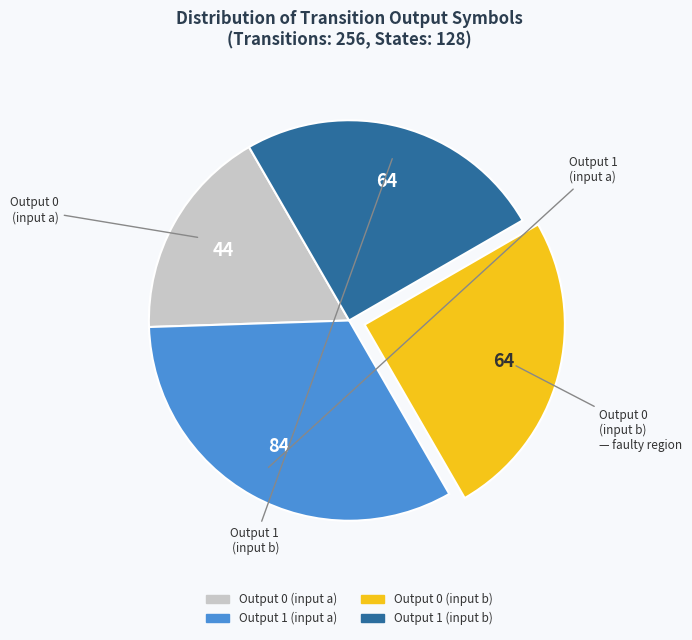

To the nearest percent, what is the average slice percentage?

25%